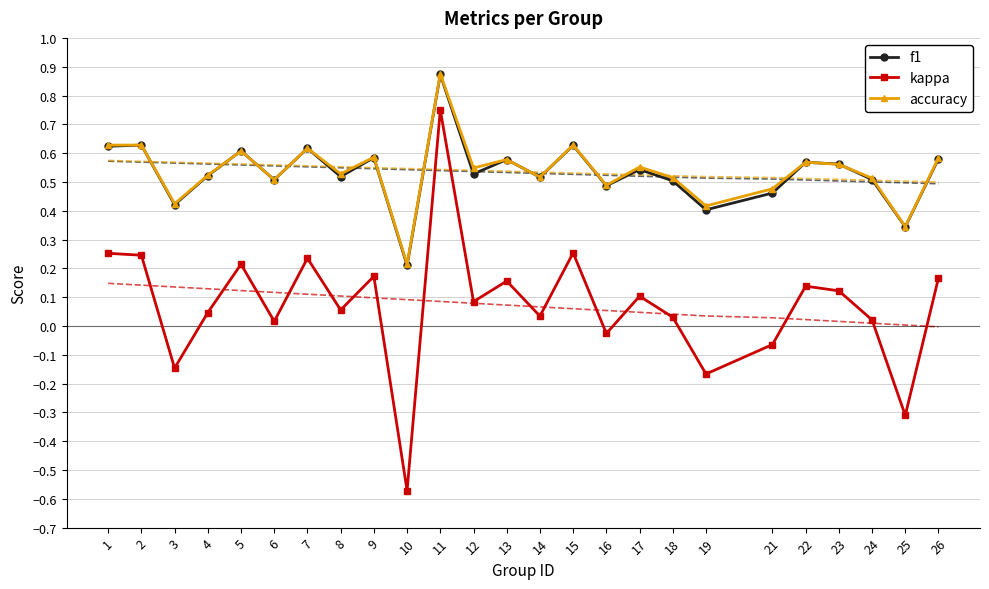

What is the value of the f1 point at the 24th from the left?

0.3